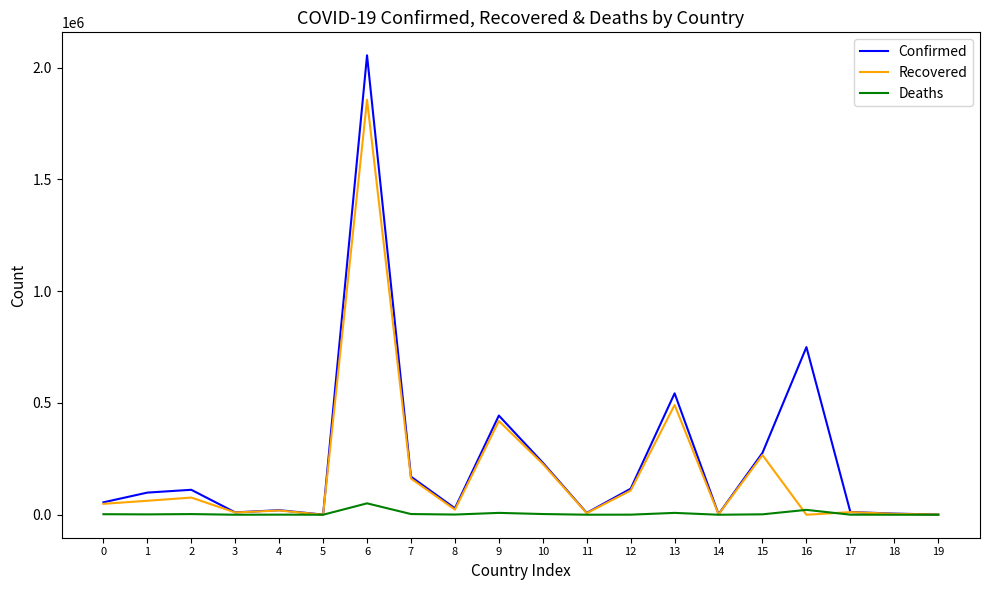

Which category has the highest value in the Deaths series?

6